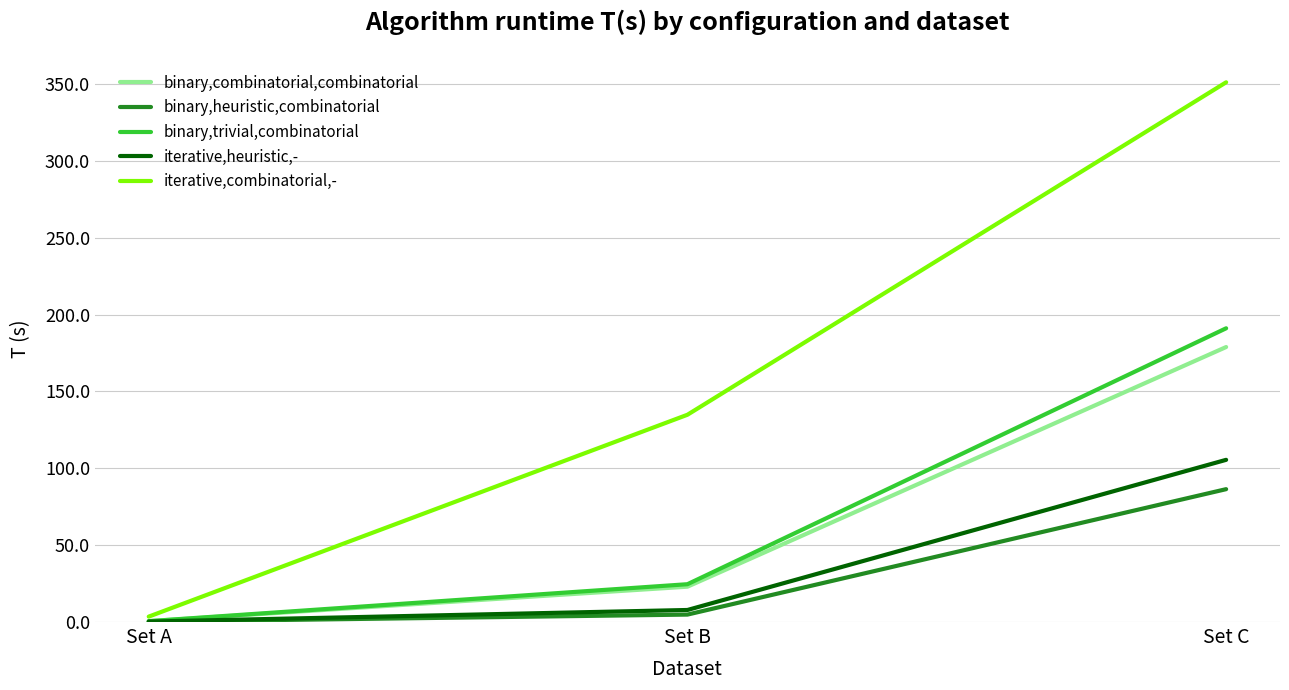

Between Set A and Set B, which series saw the biggest shift?

iterative,combinatorial,-